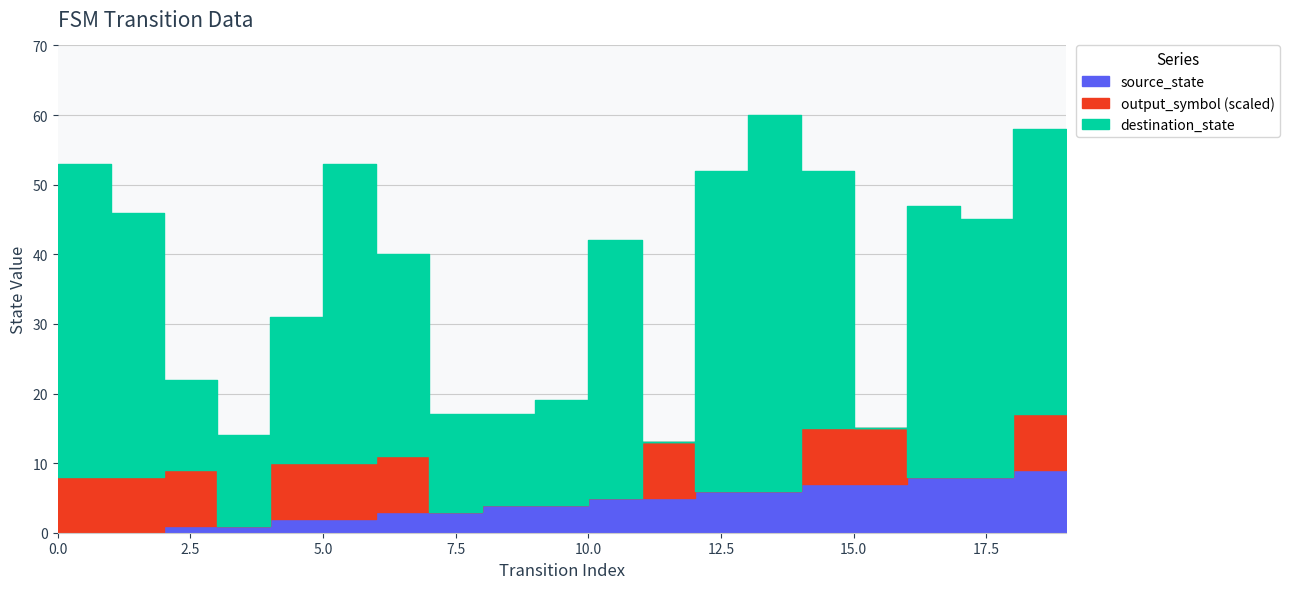

Does the chart have visible grid lines?

Yes